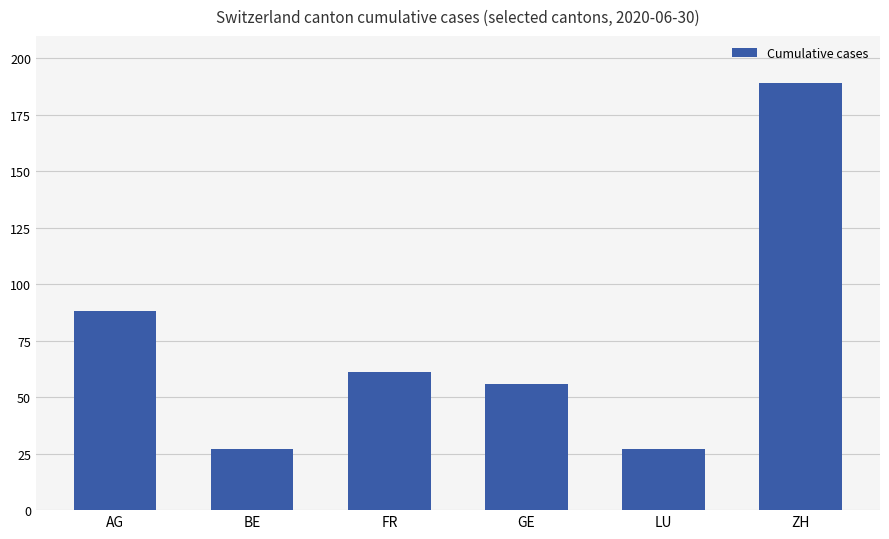

How many bars are there in total?

6